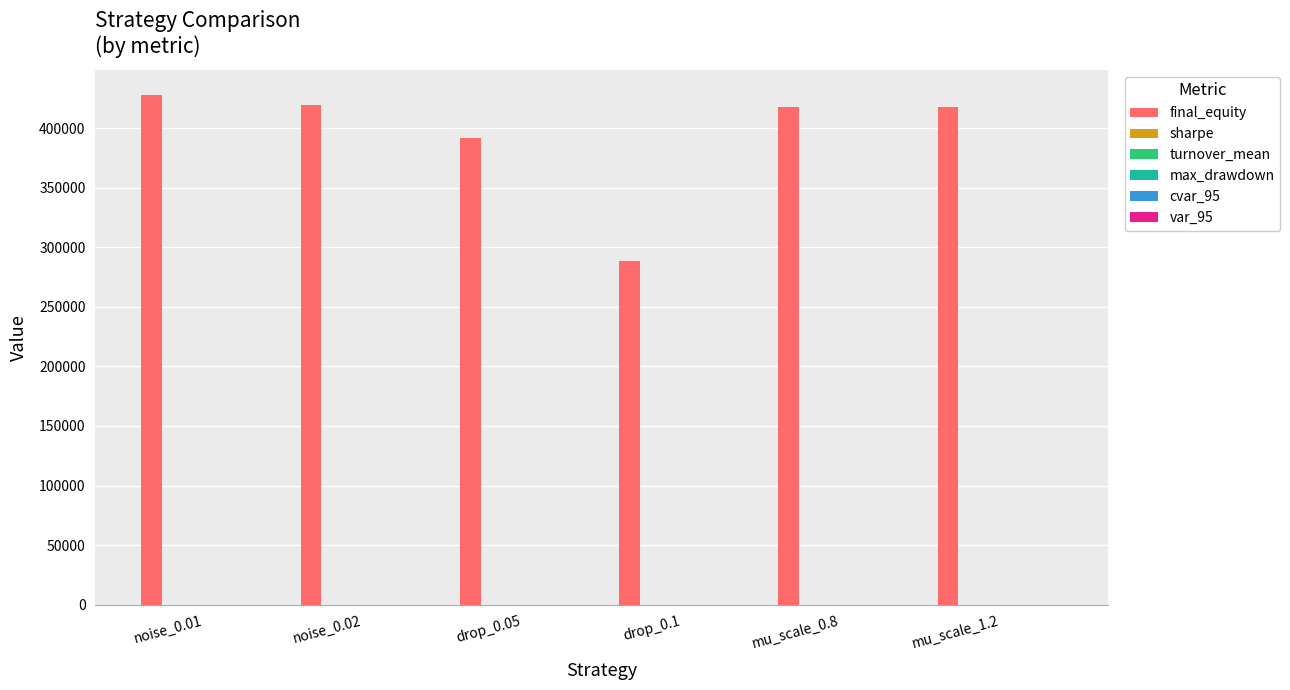

Which series has the largest total across all categories?

final_equity